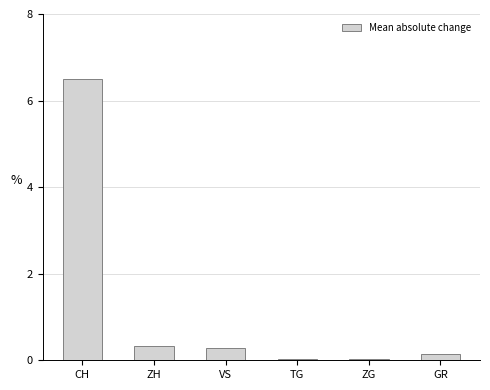

Read the value at VS.

0.3